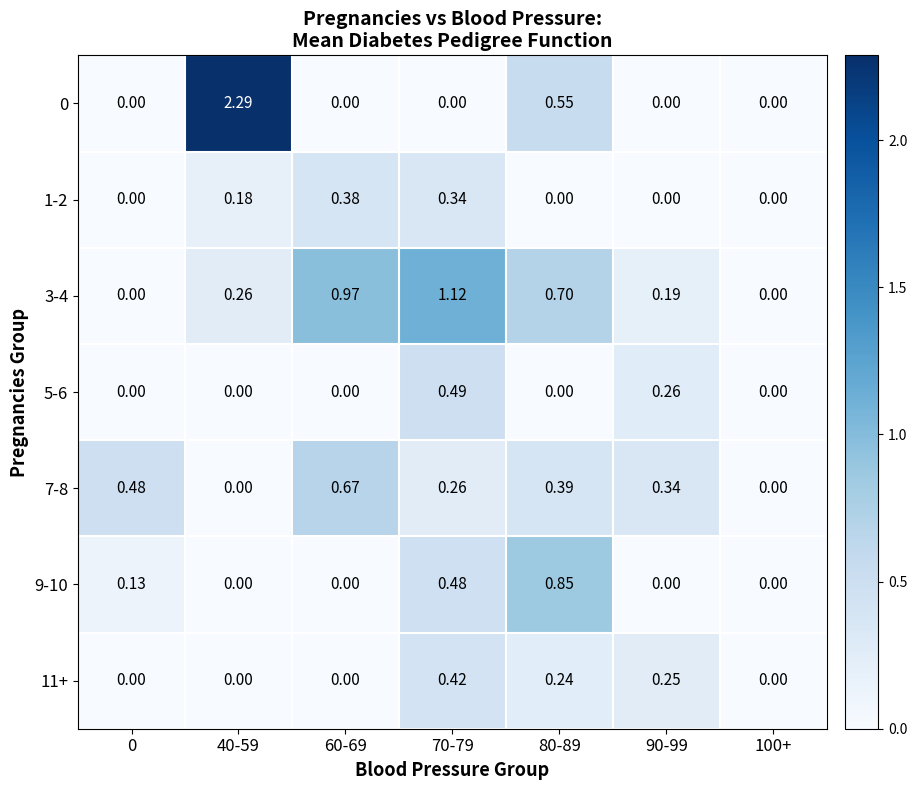

How many distinct data groups are displayed?

7